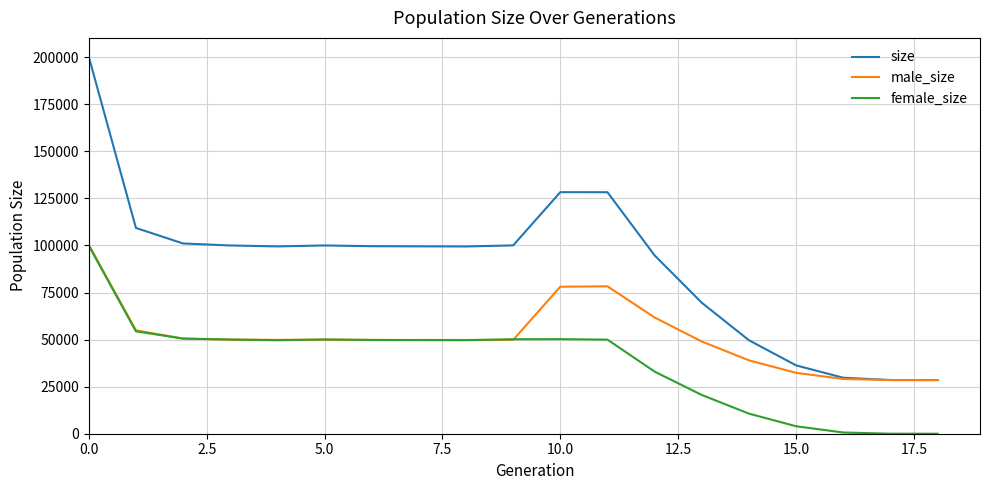

List the series in order of their overall mean, lowest first.

female_size, male_size, size